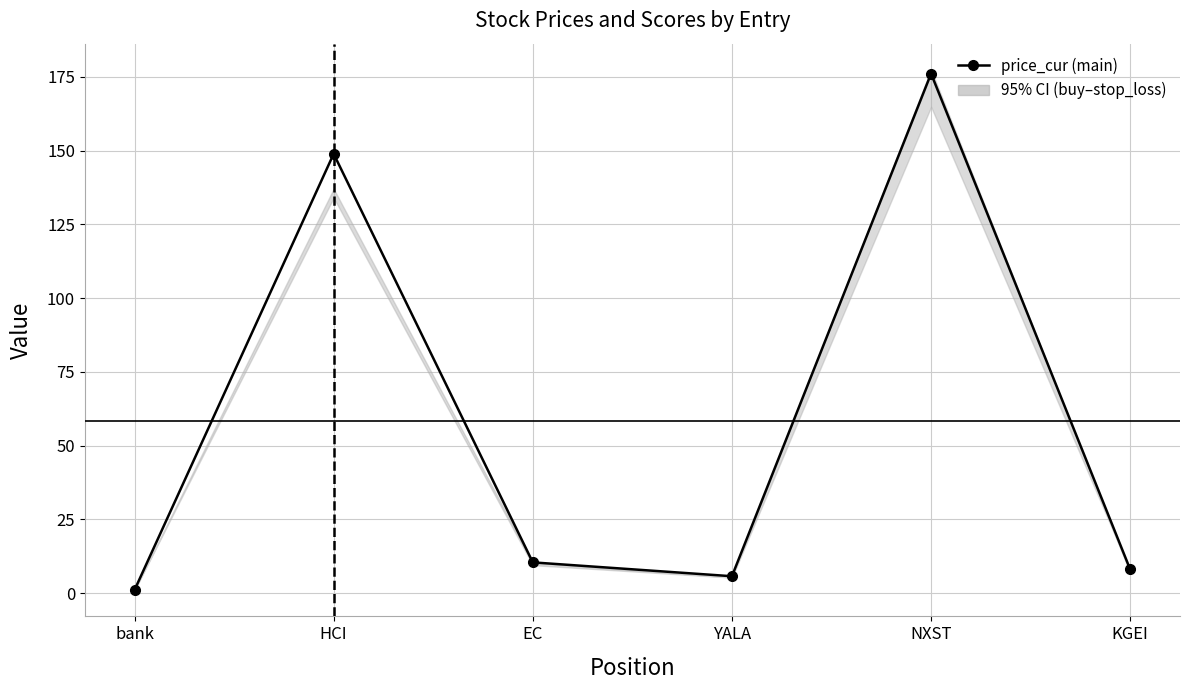

True or false: stop_loss and price_buy cross at least once.

True